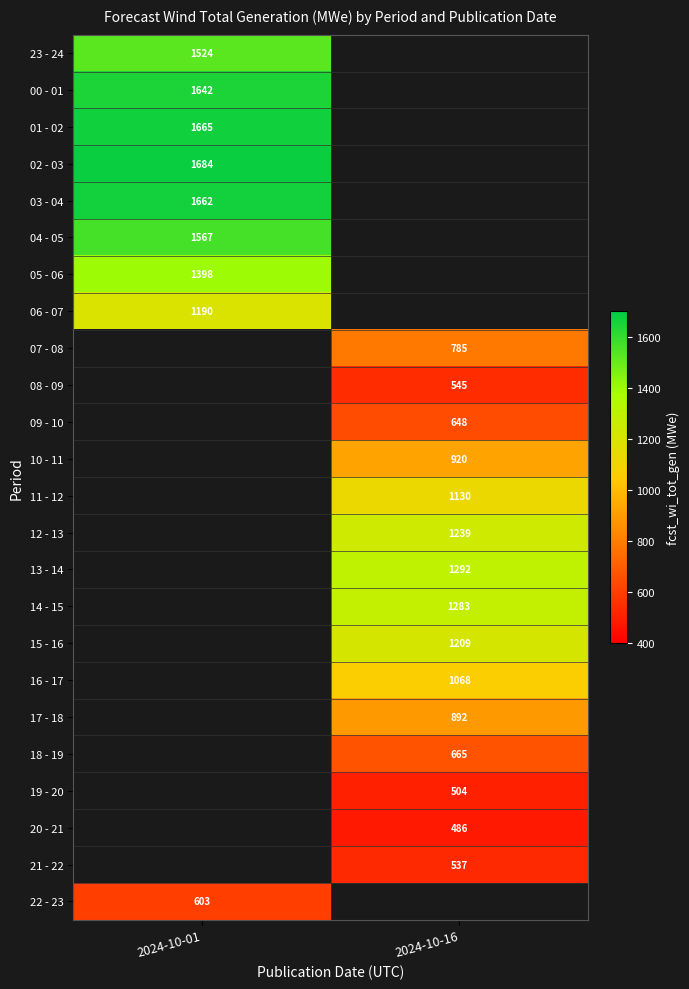

Is it true that 15 - 16 equals 2027 at 2024-10-16?

False